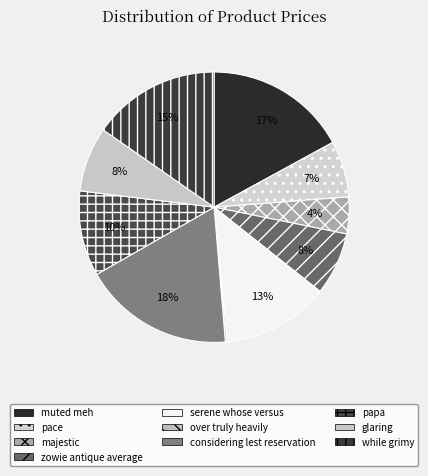

Does any single category account for the majority?

No